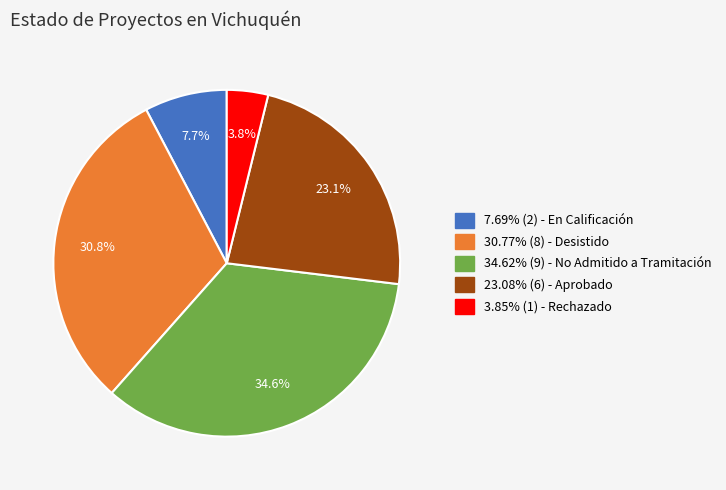

Do 23.08% (6) - Aprobado and 34.62% (9) - No Admitido a Tramitación together represent more than half of the pie?

Yes